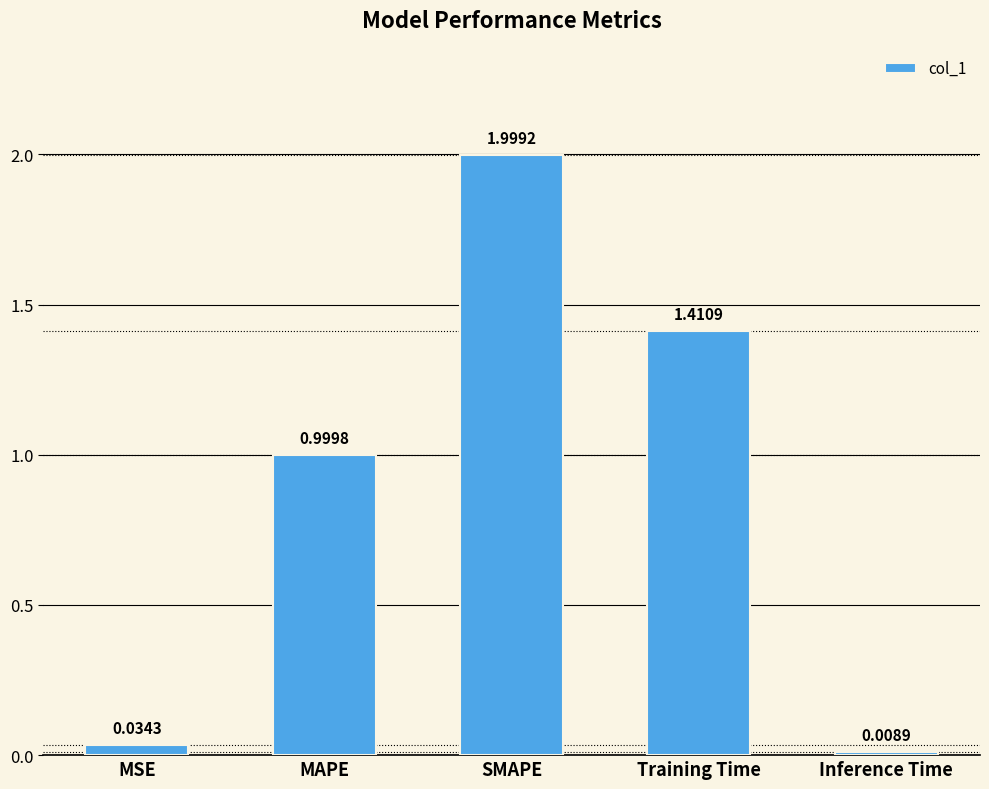

Which has a higher value, SMAPE or Inference Time?

SMAPE